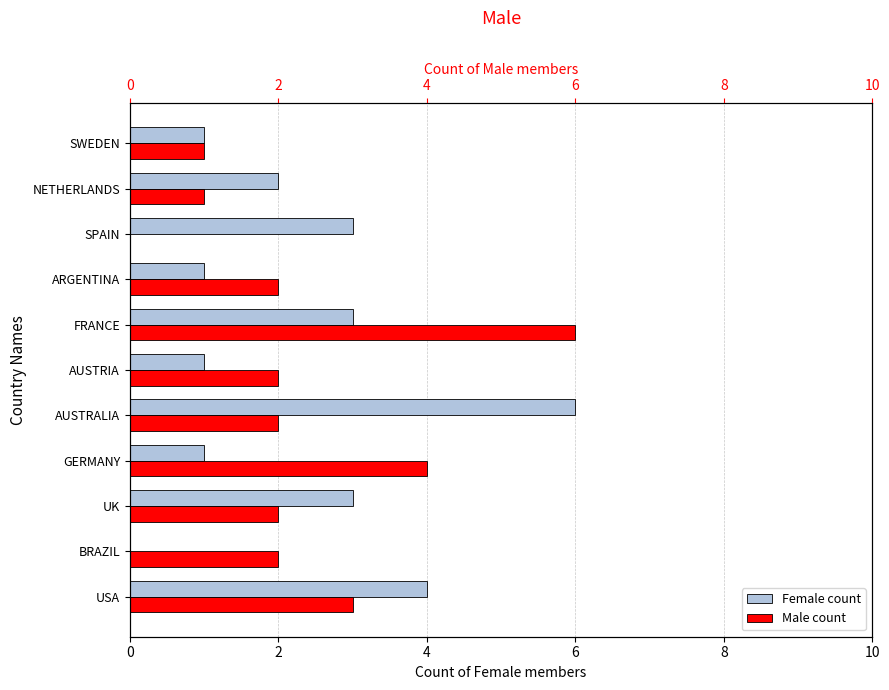

Which series has the widest spread of values?

Female